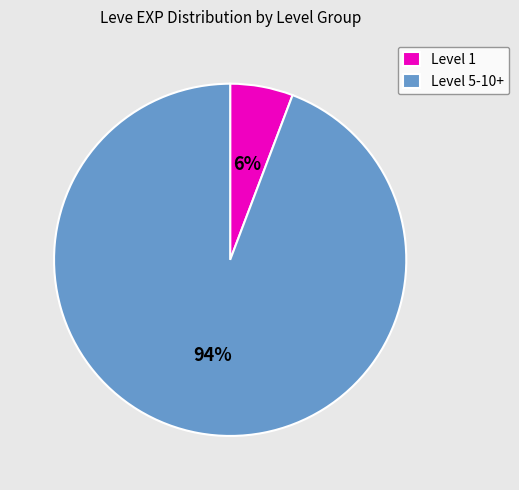

To the nearest percent, what portion does Level 5-10+ represent?

94%